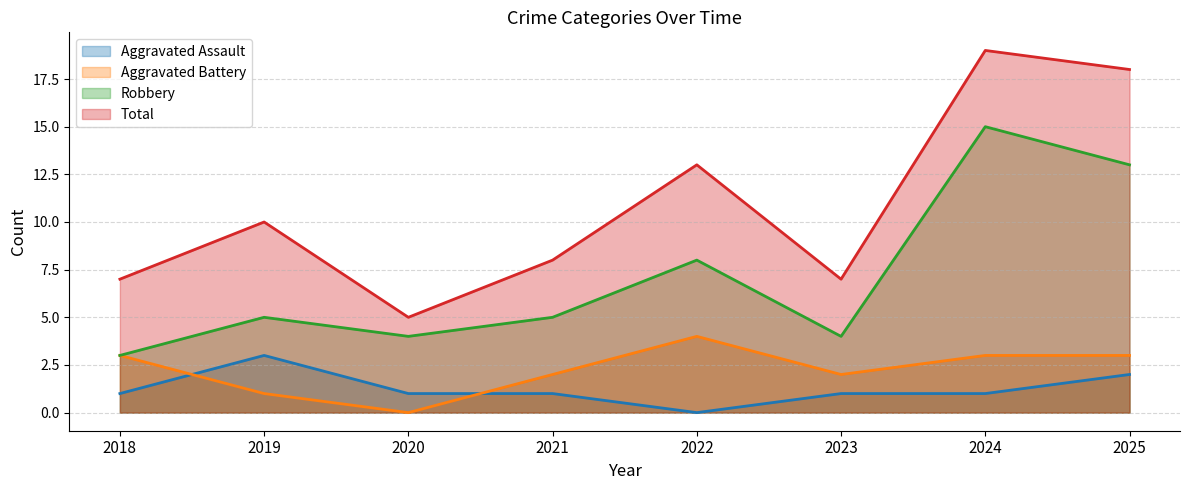

Read the Total value at 2023.

7